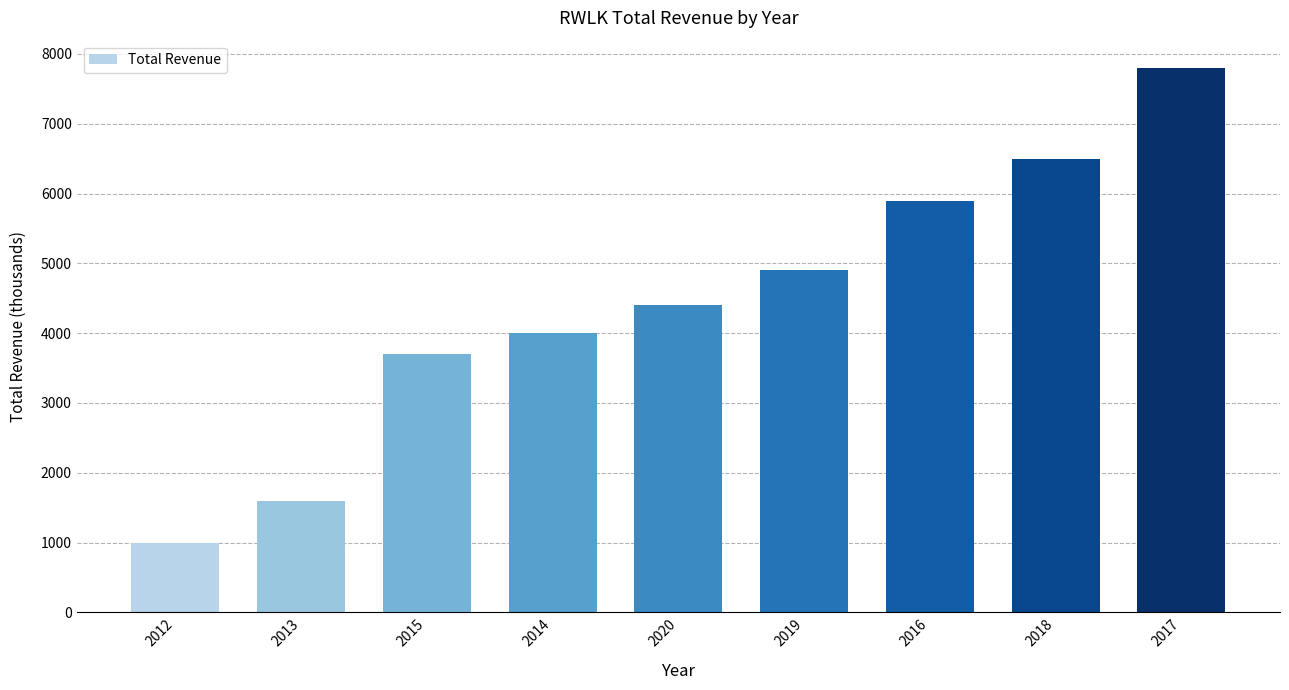

The value at 2018 is 6500. True or false?

True